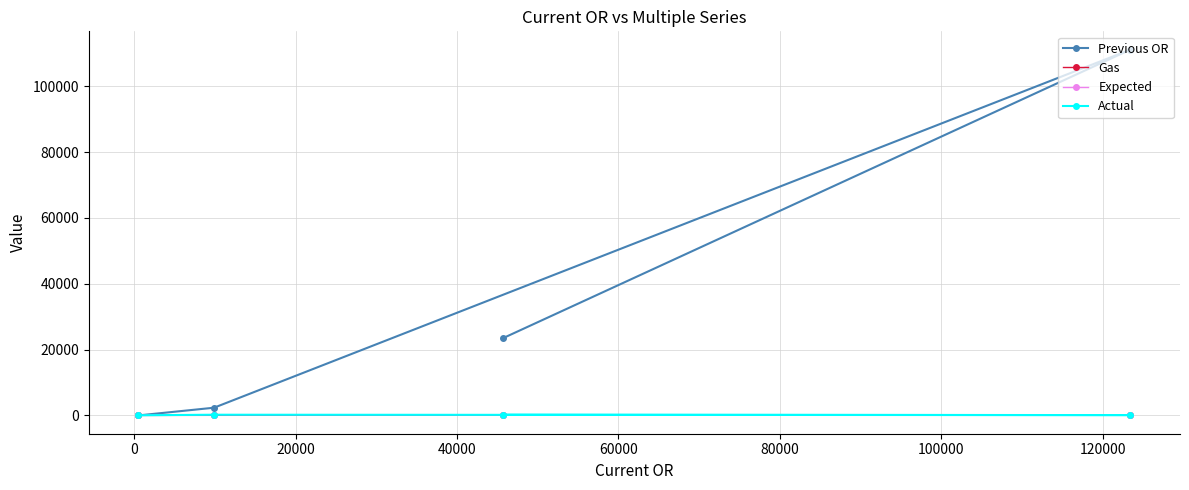

How many data points in Gas are above 100?

1